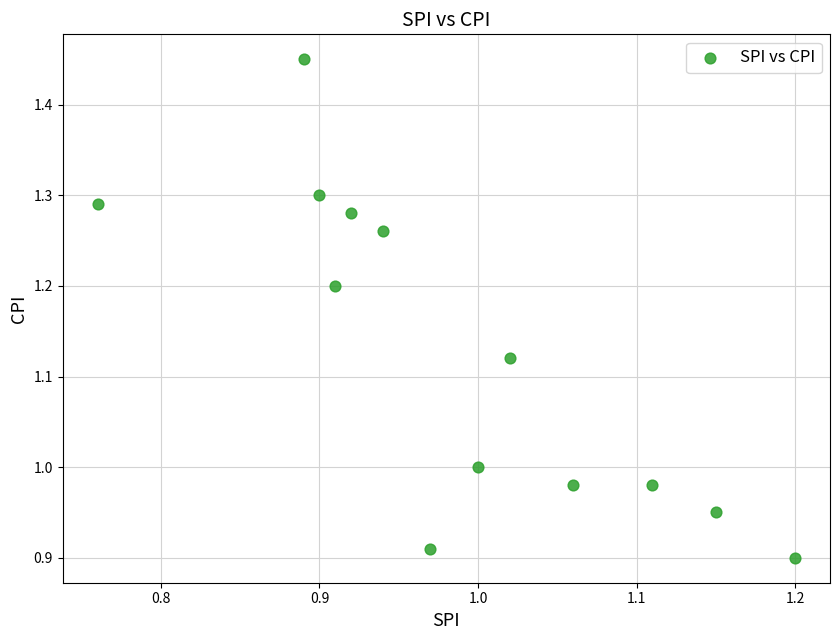

What is the range of X values (max minus min)?

0.4